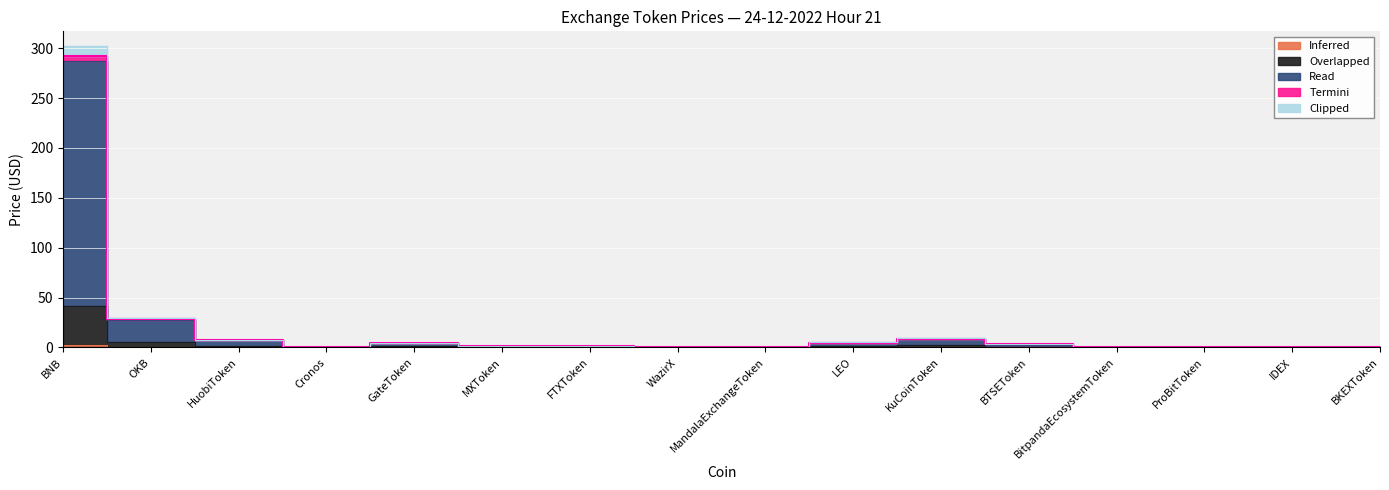

What is the difference between the second highest and second lowest values in the Read series?

27.3